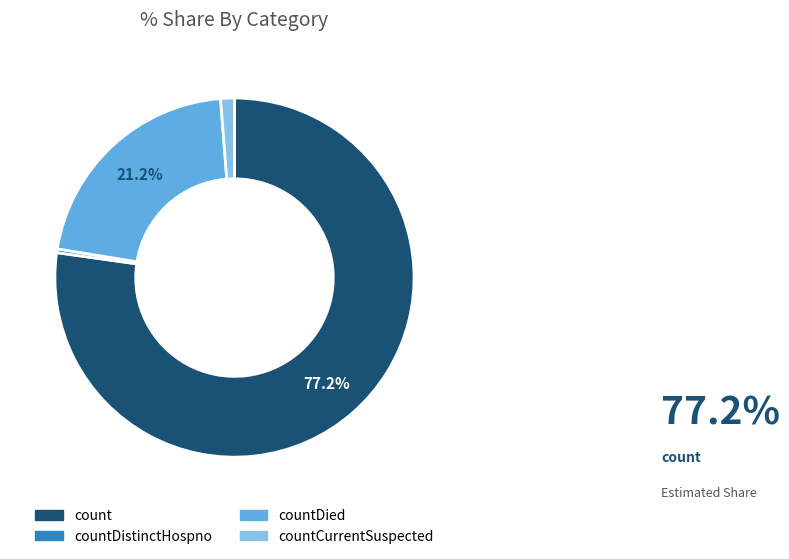

How many segments does this pie chart have?

4